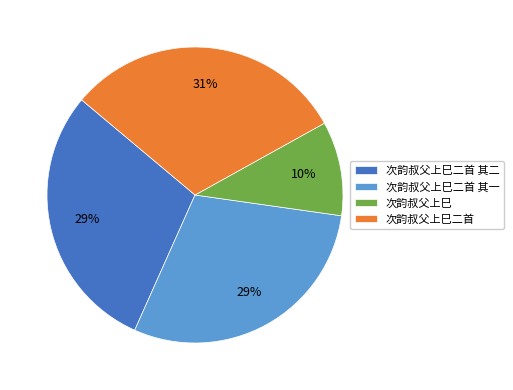

To the nearest percent, what percentage of the pie is 次韵叔父上巳?

10%